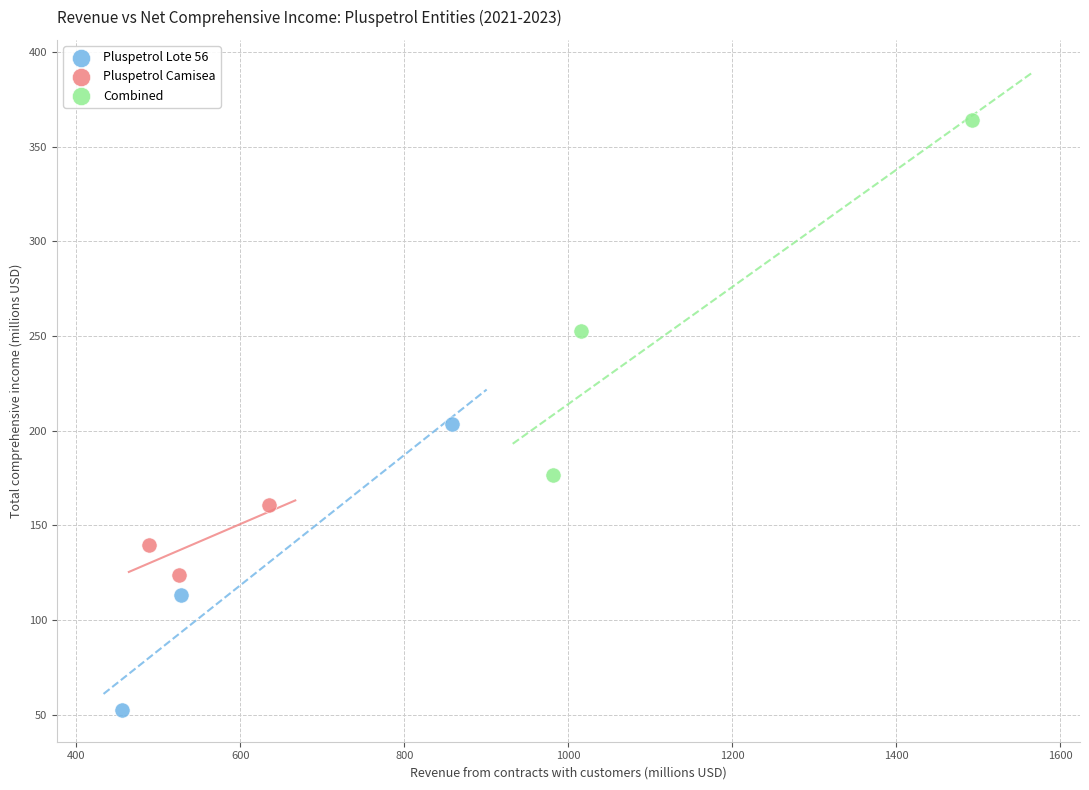

Which series has the widest spread of Y values?

Combined